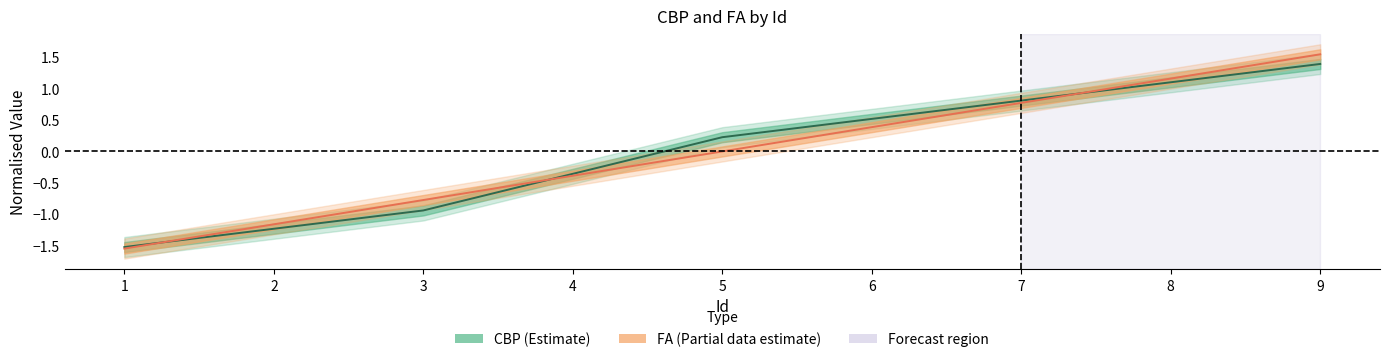

Where is FA center nearest to the value 0?

5